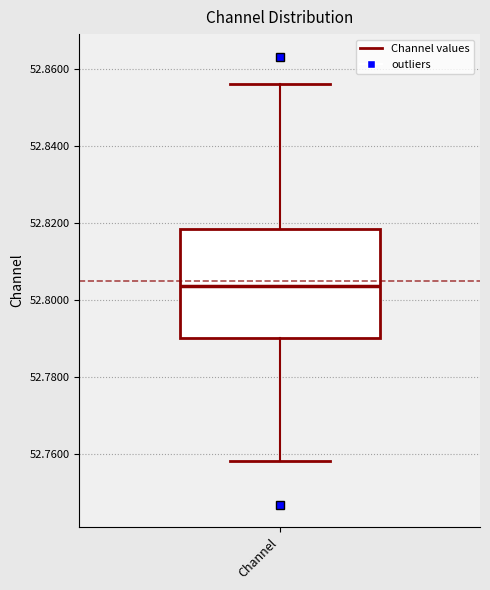

Where does the lower whisker of the box for Channel end on the y-axis? The values are not printed on the chart, so give them approximately, as read against the axis.

52.758